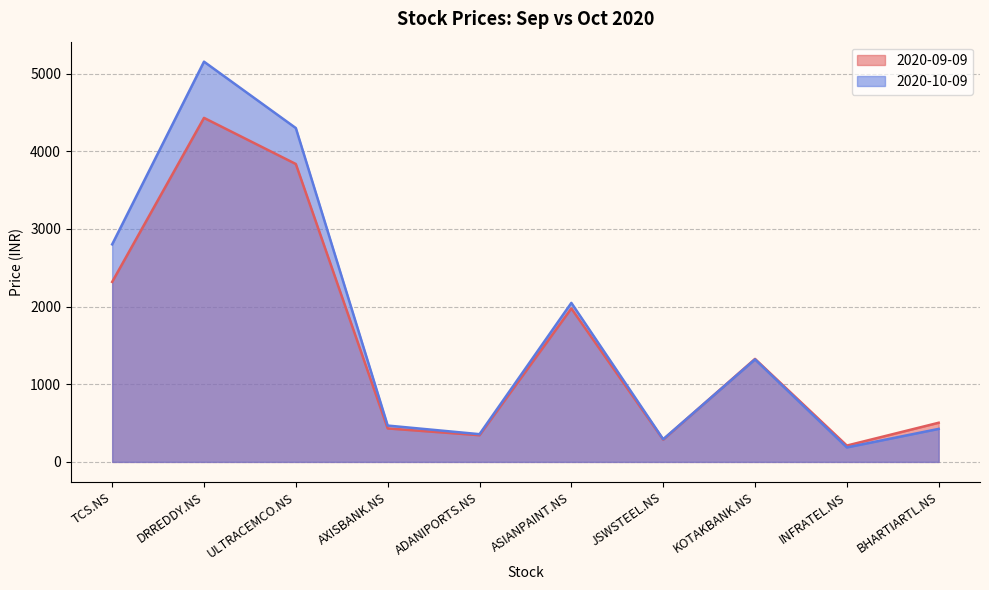

Where is 2020-10-09 nearest to the value 2669?

TCS.NS